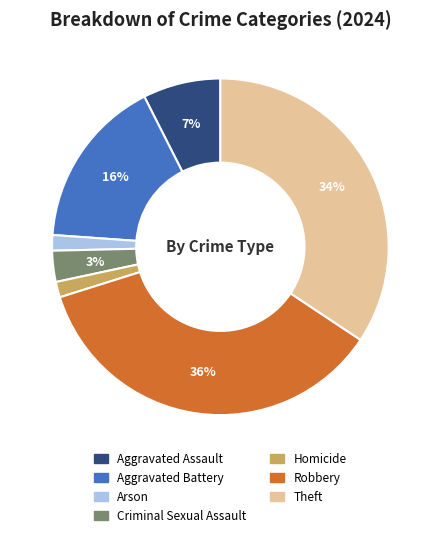

How many slices are in this pie chart?

7